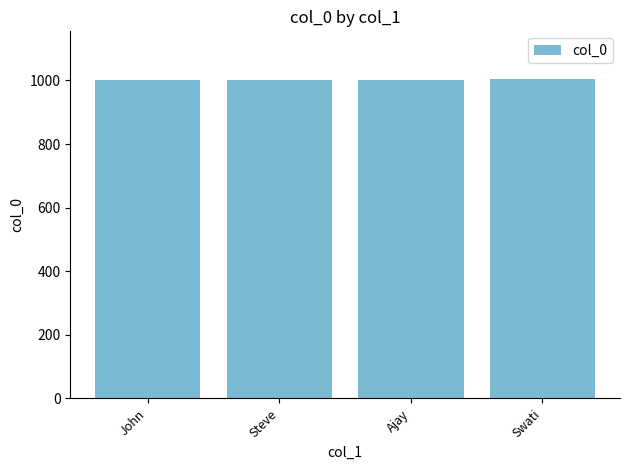

Read the value at Steve.

1002